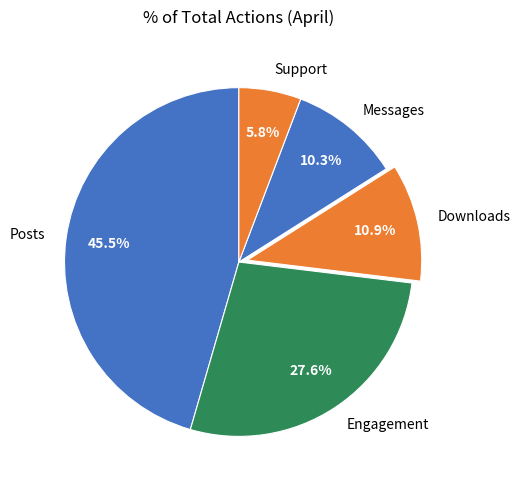

To the nearest percent, what is the difference between the largest and smallest slice percentages?

40%